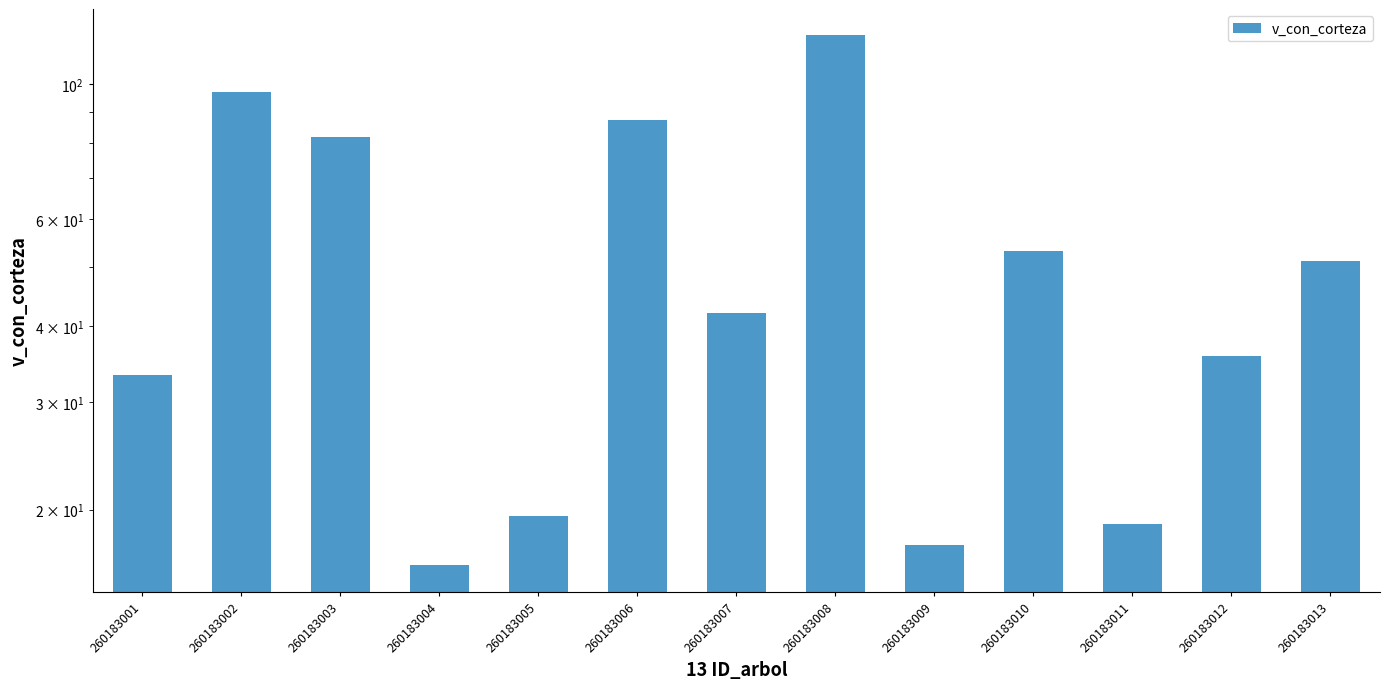

What is the change in value from 260183001 to 260183003?

+48.6